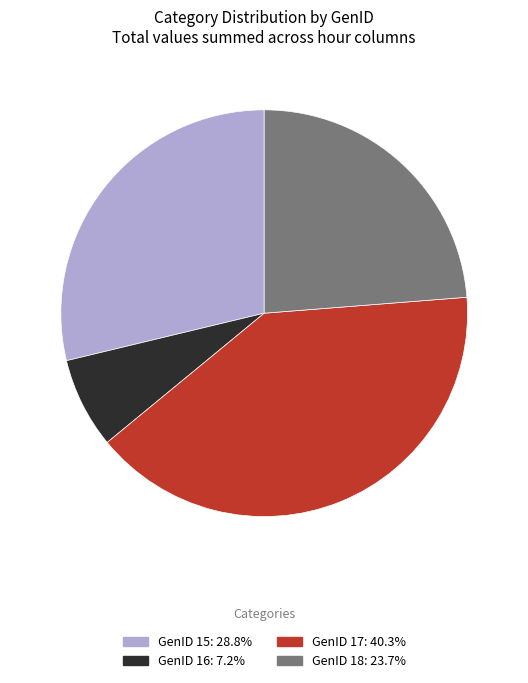

Between GenID 15 and GenID 16, which is larger?

GenID 15